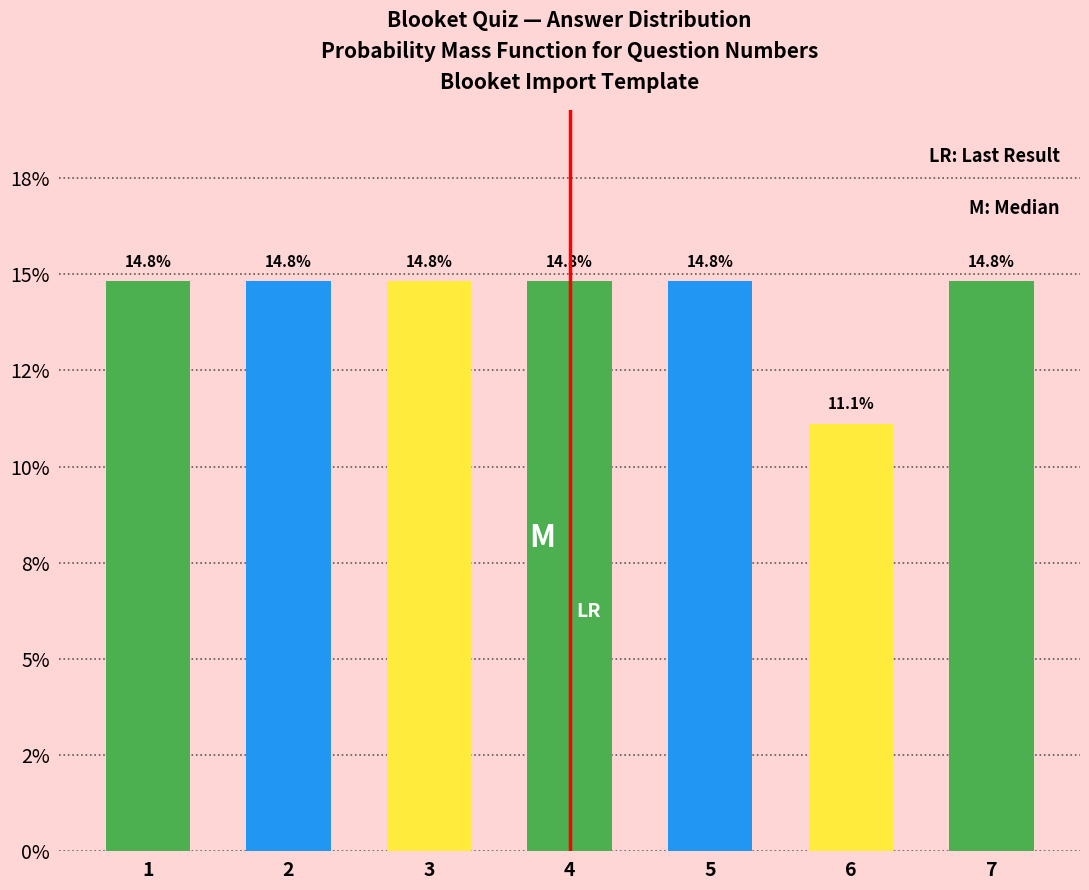

Does the chart contain any negative values?

No